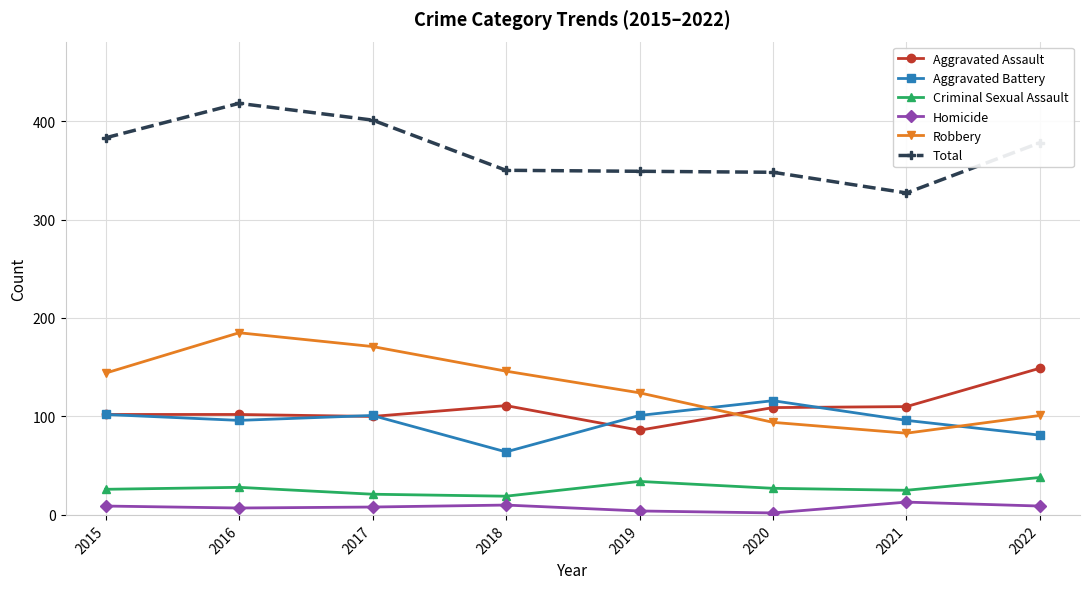

Is the value of Homicide at 2020 greater than the value of Total at 2020?

No